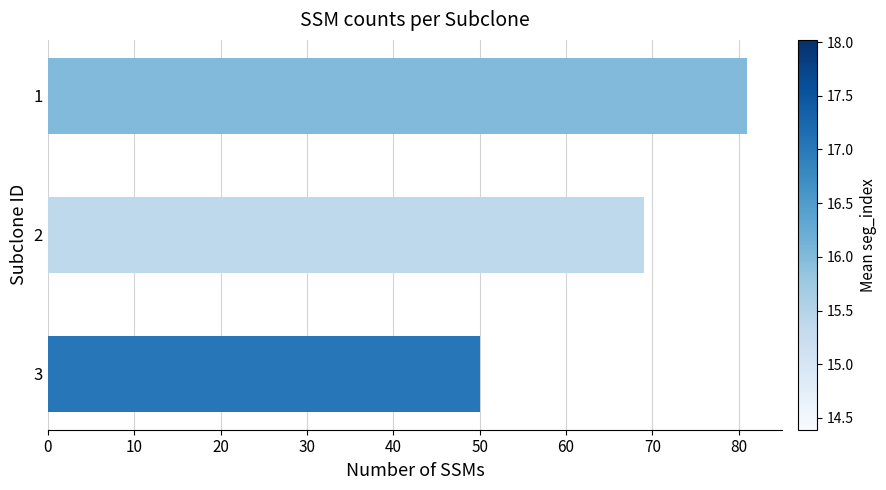

Reading top to bottom, what are all the values shown in this chart?

1=81	2=69	3=50